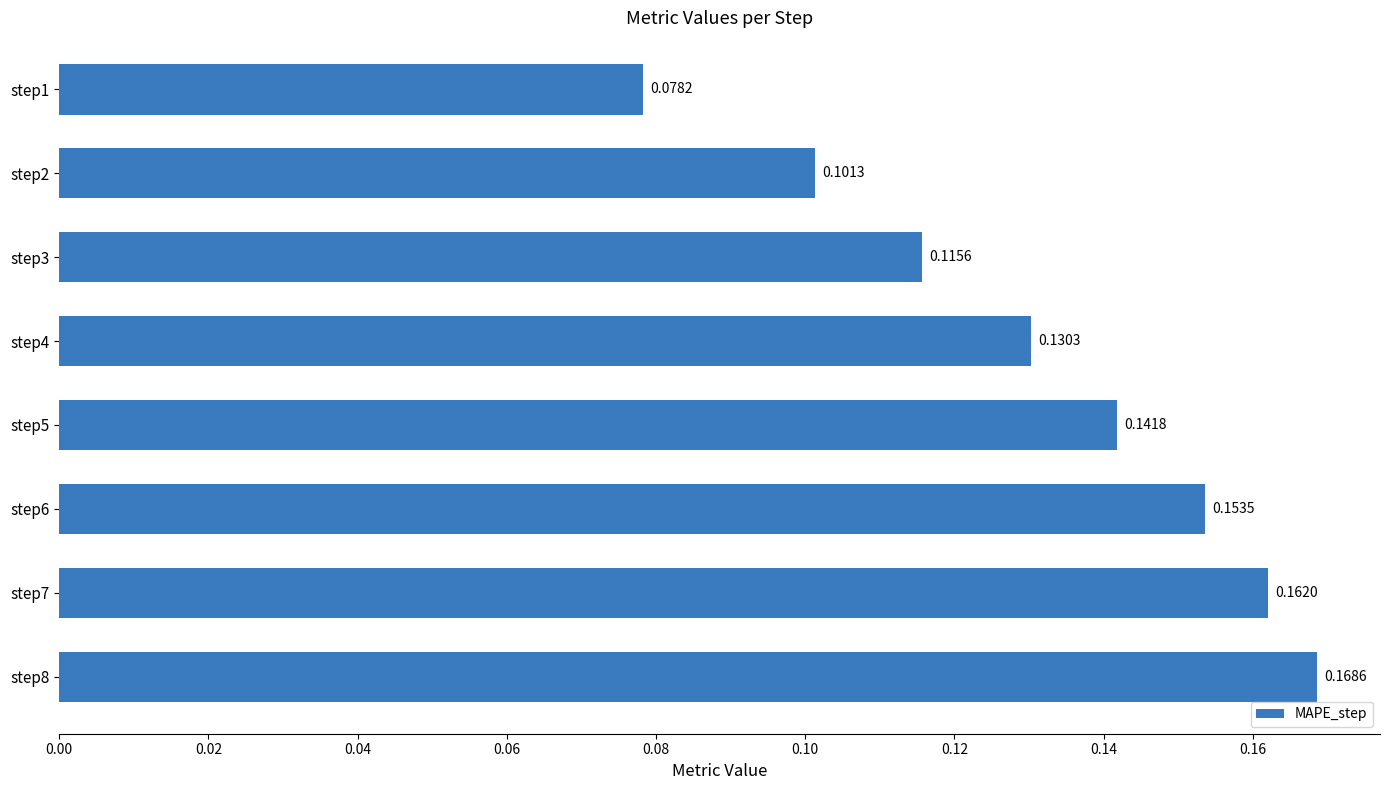

Rank the categories by value from highest to lowest.

step8, step7, step6, step5, step4, step3, step2, step1